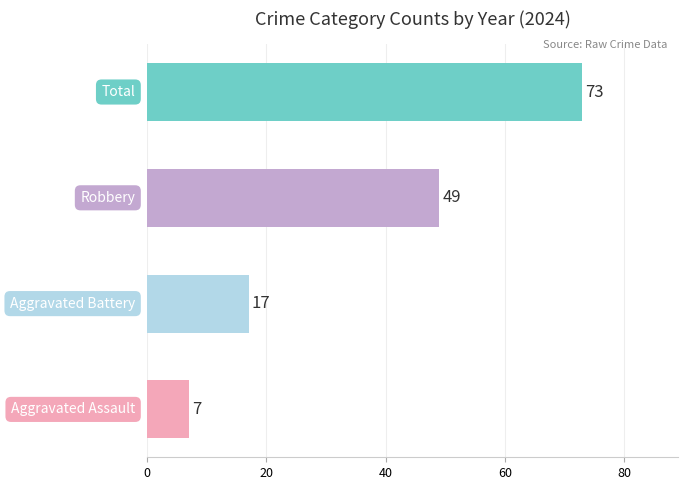

What is the maximum value shown in the chart?

73